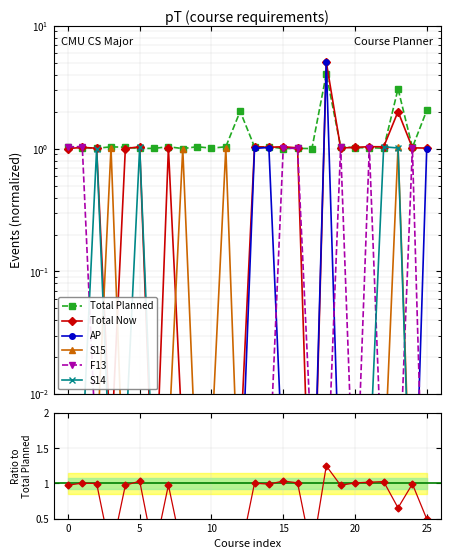

How many lines are shown in the chart?

6